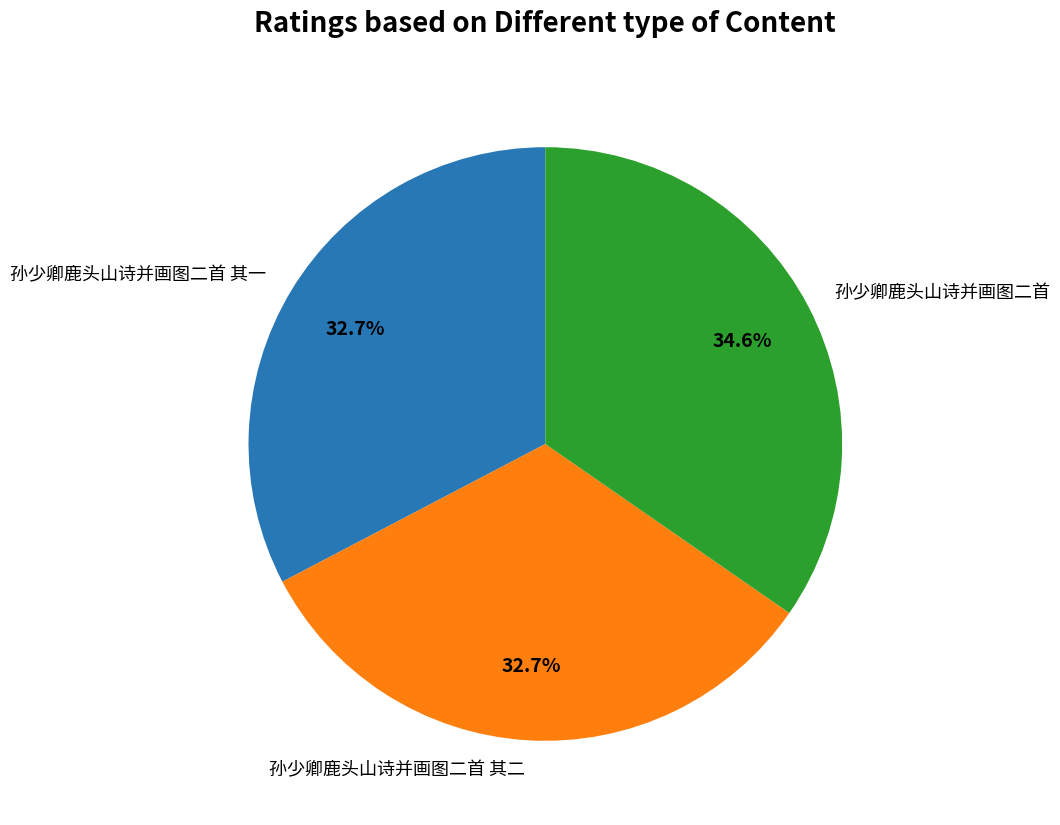

To the nearest percent, what is the combined percentage of 孙少卿鹿头山诗并画图二首 and 孙少卿鹿头山诗并画图二首 其一?

67%